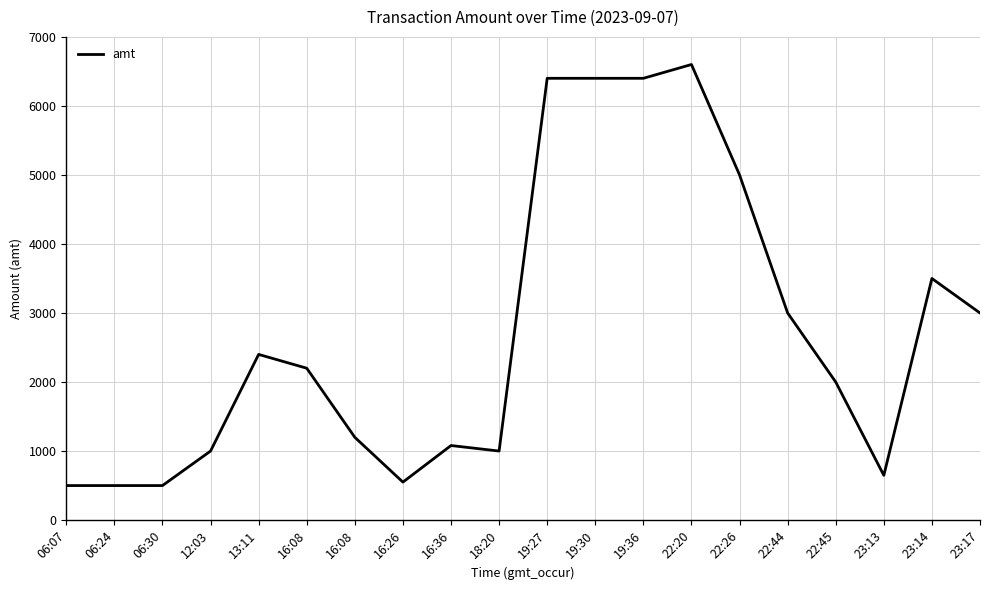

How many lines are shown in the chart?

1